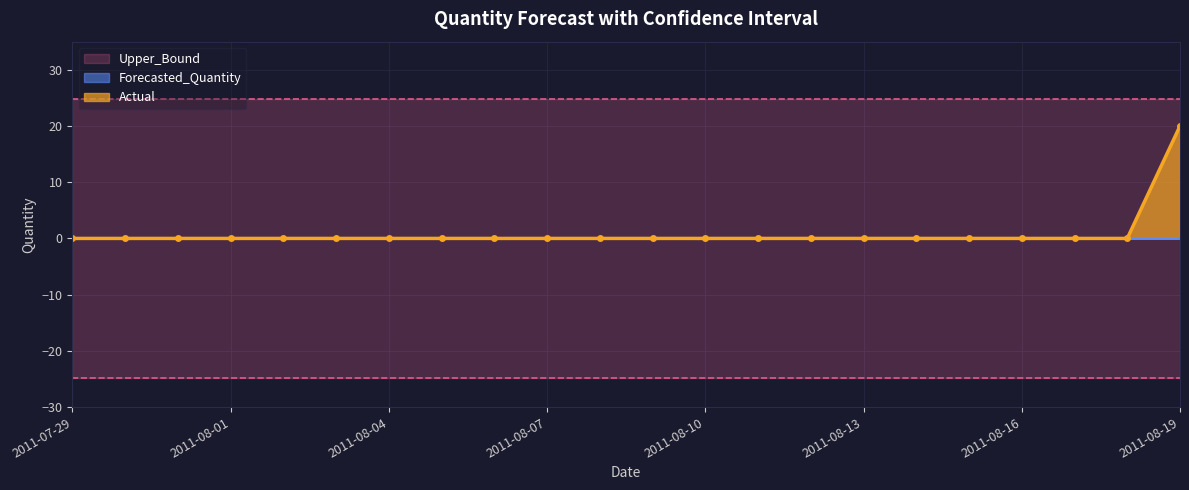

Which has a higher value, 2011-08-07 or 2011-07-30?

2011-08-07